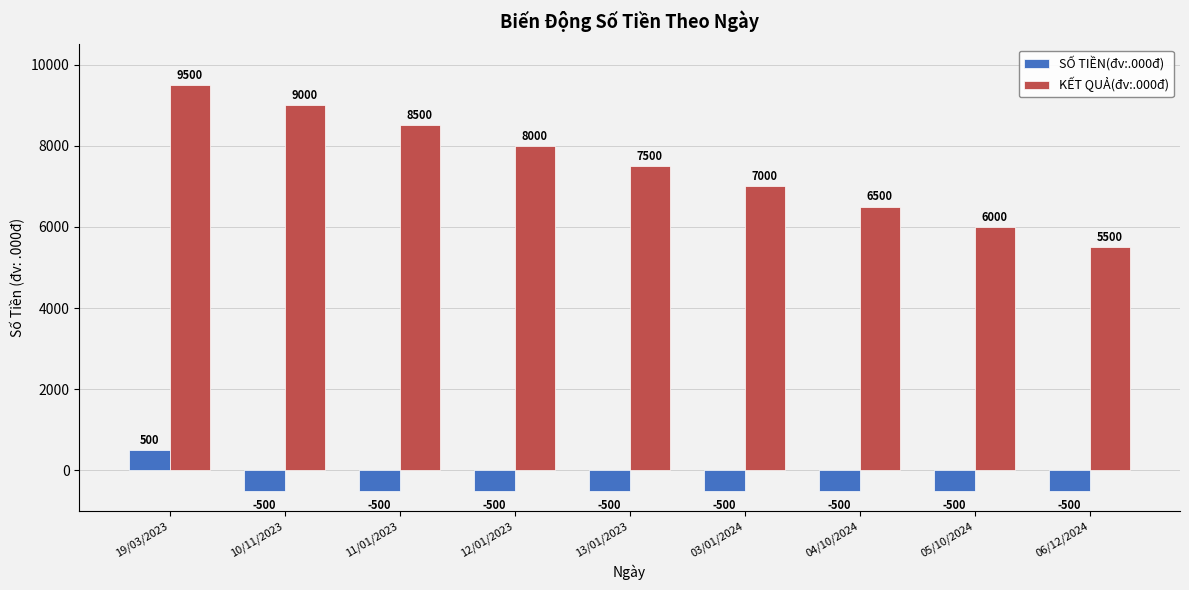

The KẾT QUẢ(đv:.000đ) series shows 3054 at 06/12/2024. True or false?

False